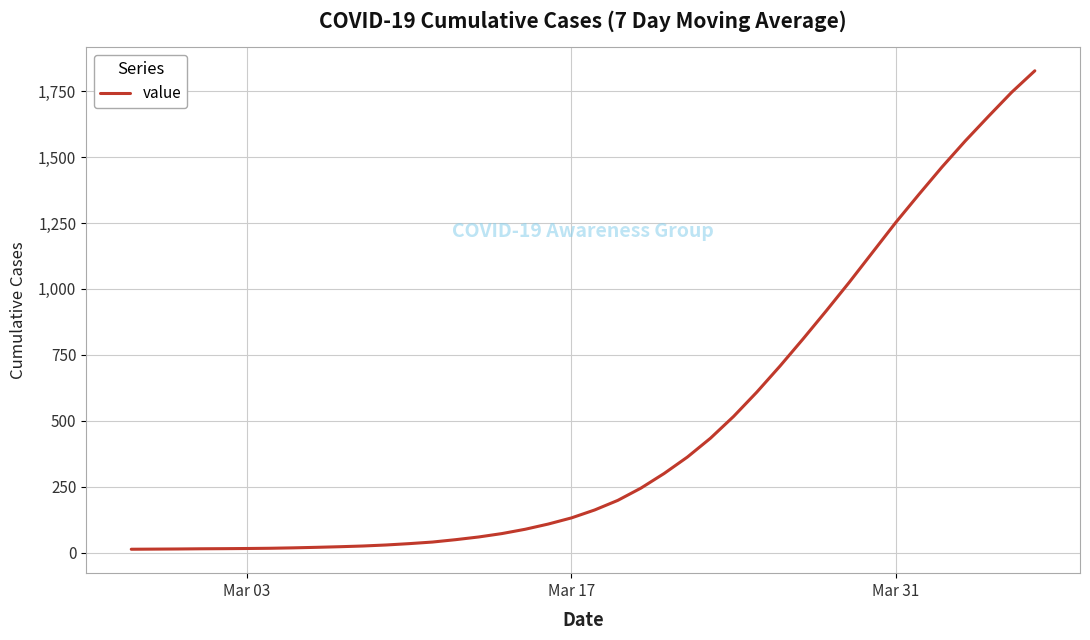

What is the maximum value shown in the chart?

1827.3